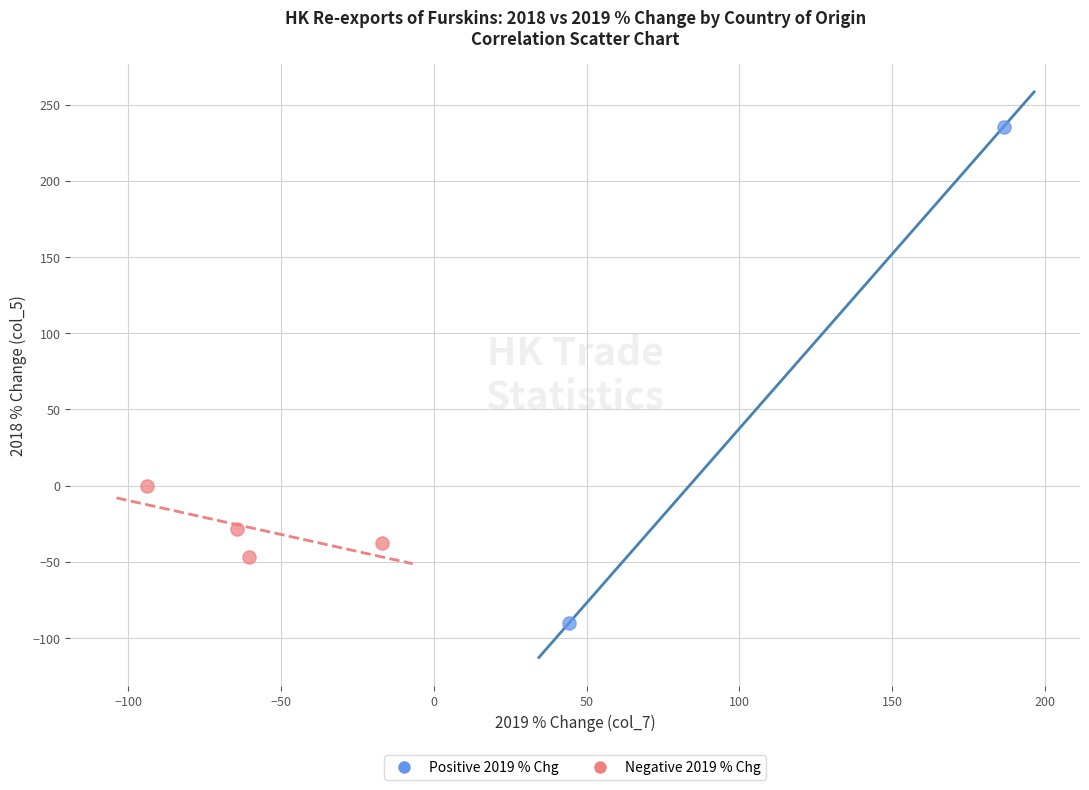

What are all the series names shown in the legend?

Positive 2019 % Chg, Negative 2019 % Chg